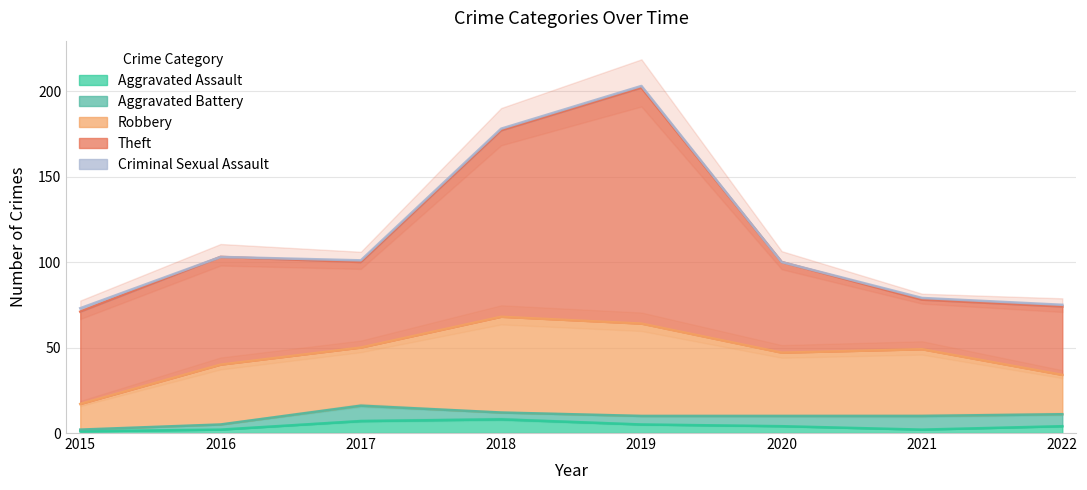

How many interior local valleys does the Theft series have?

2